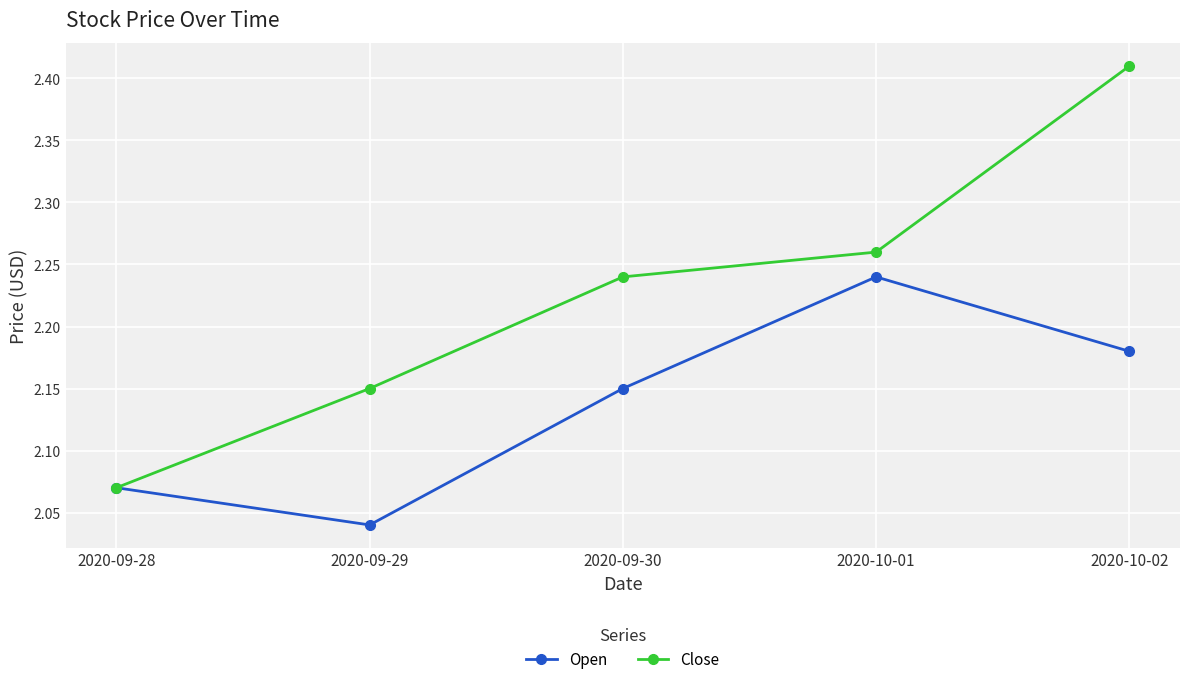

Rank the series by their average value, from lowest to highest.

Open, Close